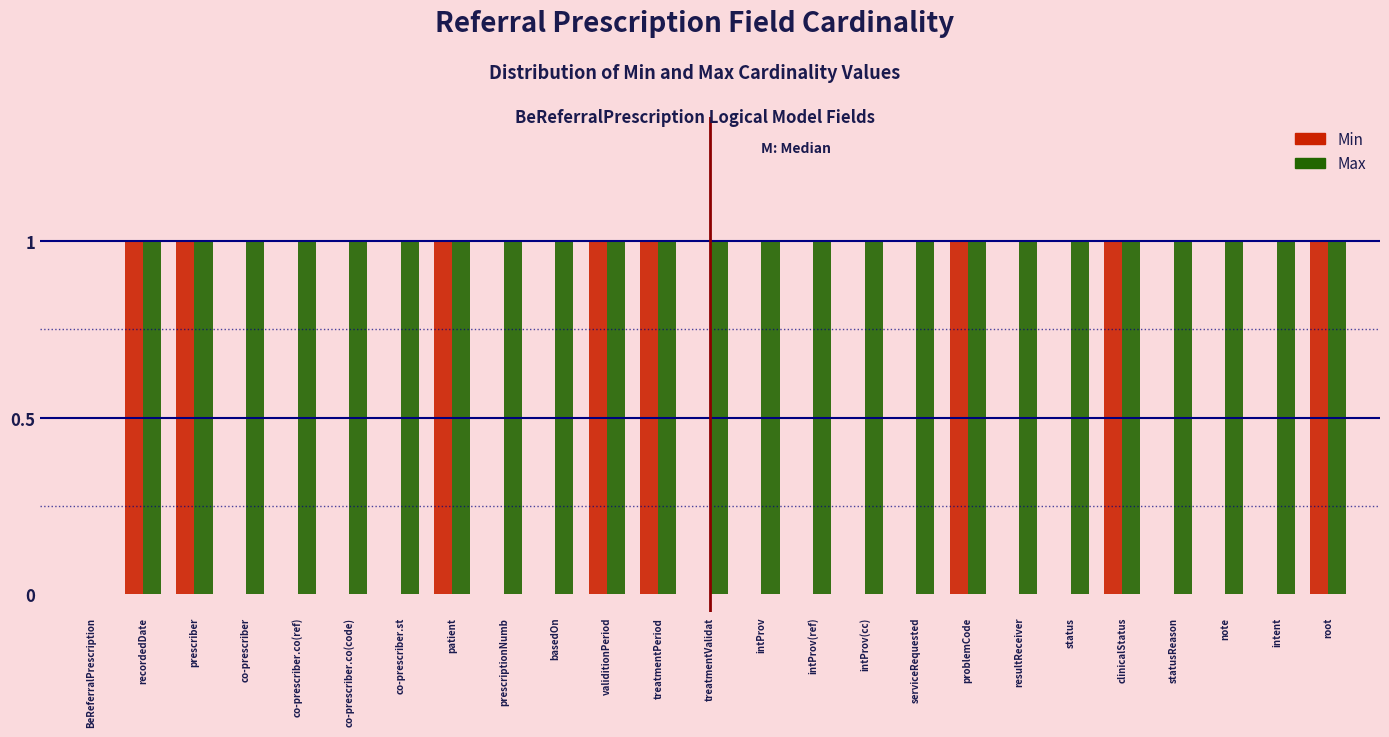

The Min series shows 1 at clinicalStatus. True or false?

True